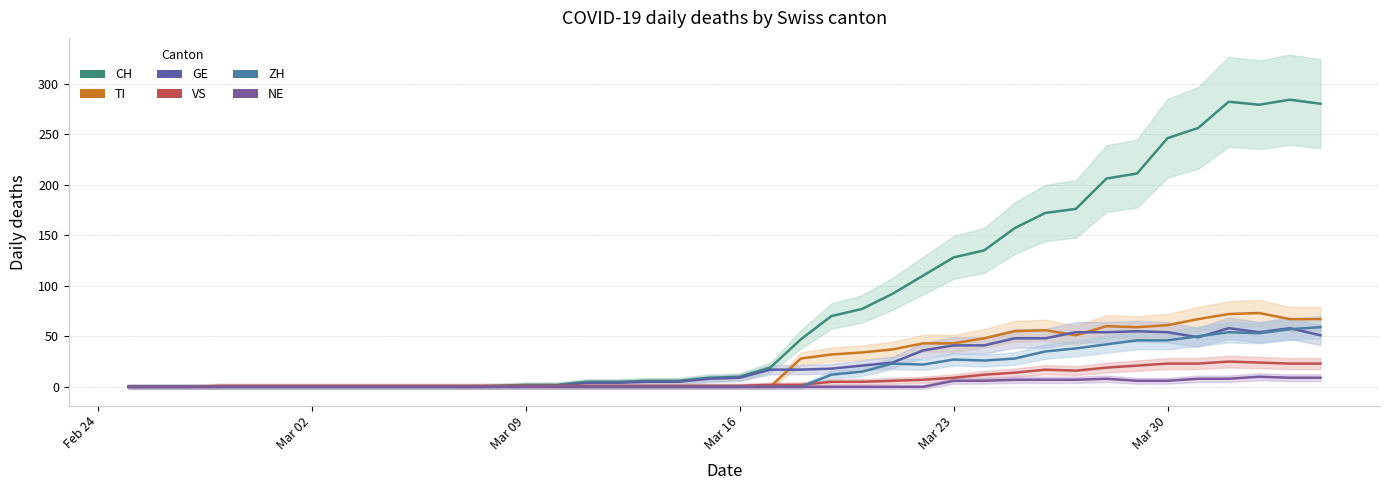

How many interior local peaks does the NE series have?

2